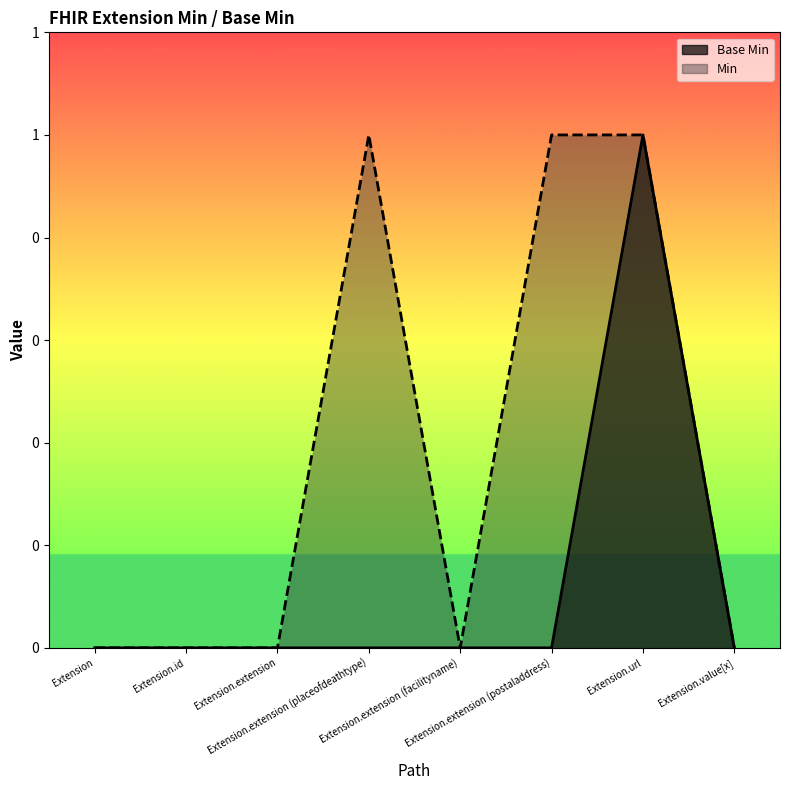

How many interior local peaks does the Min series have?

1